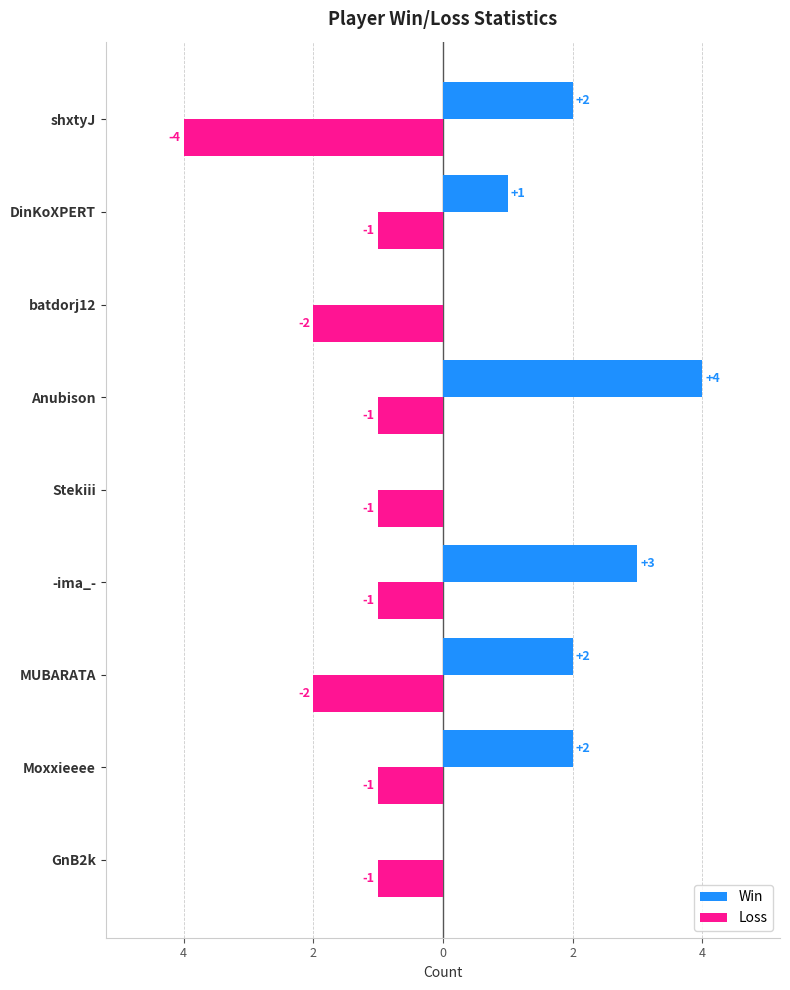

What are all the series names shown in the legend?

Win, Loss